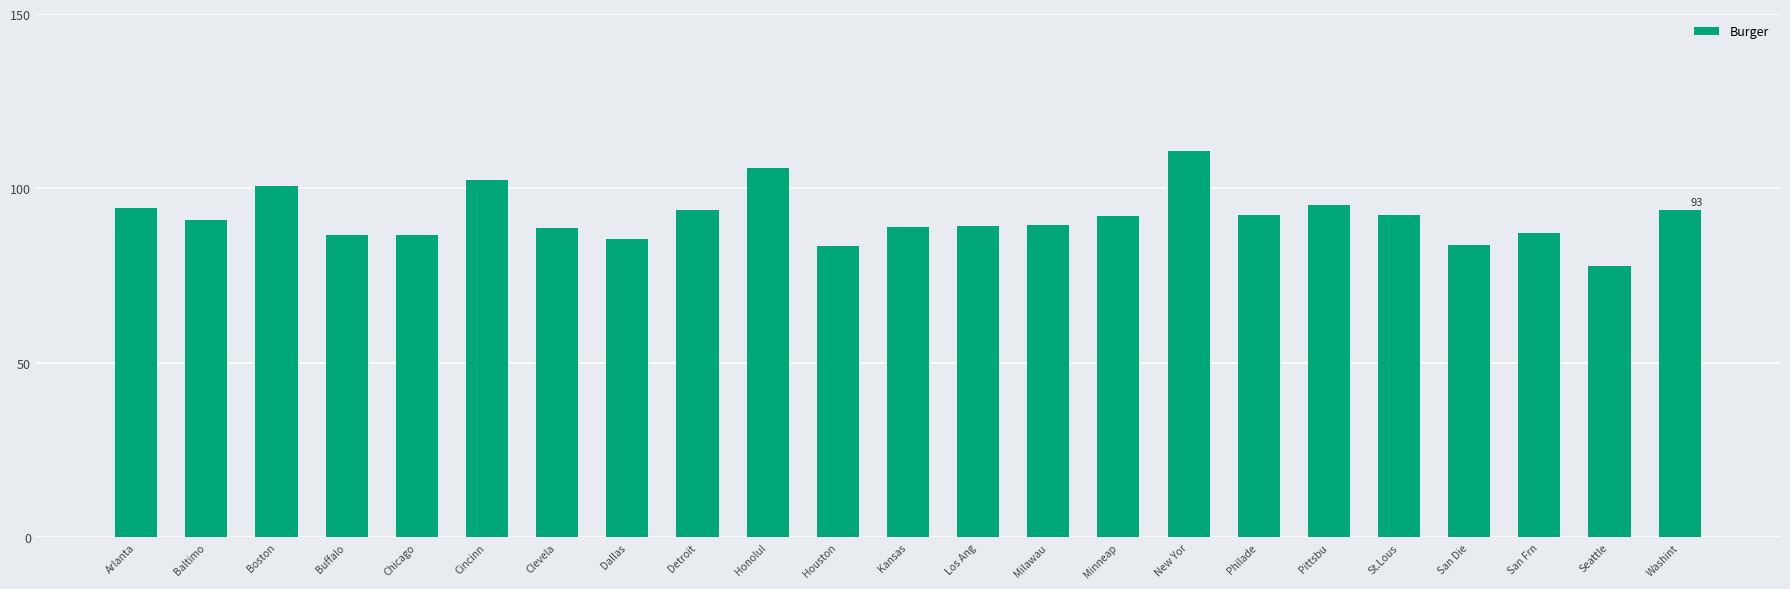

True or false: the data shows 92.4 at St.Lous.

True